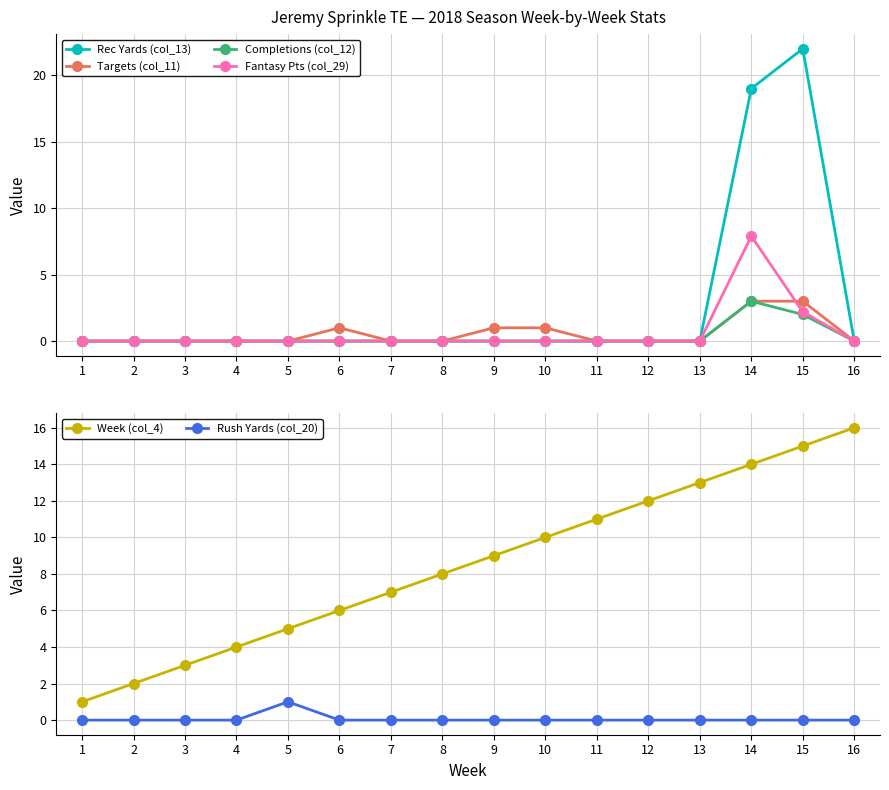

At which category does the chart reach its minimum across all series?

1